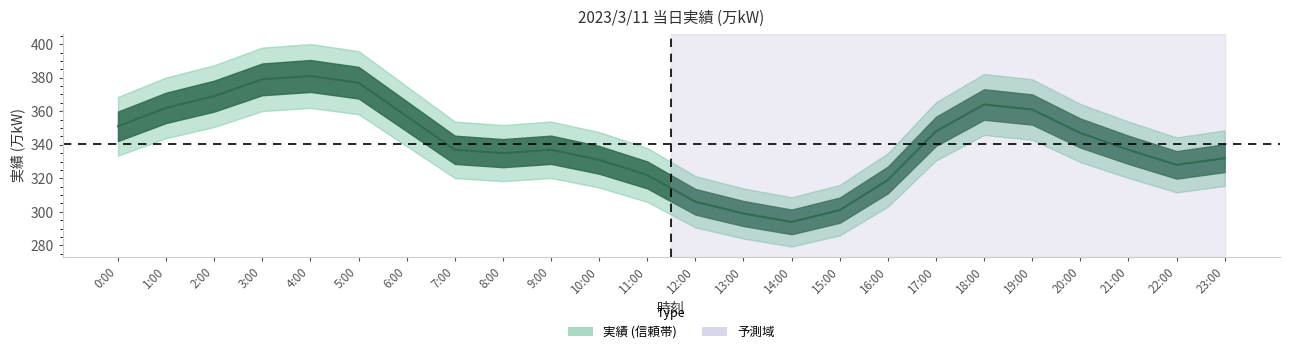

Rank the categories by value from lowest to highest.

14:00, 13:00, 15:00, 12:00, 16:00, 11:00, 22:00, 10:00, 23:00, 8:00, 7:00, 9:00, 21:00, 20:00, 17:00, 0:00, 6:00, 19:00, 1:00, 18:00, 2:00, 5:00, 3:00, 4:00